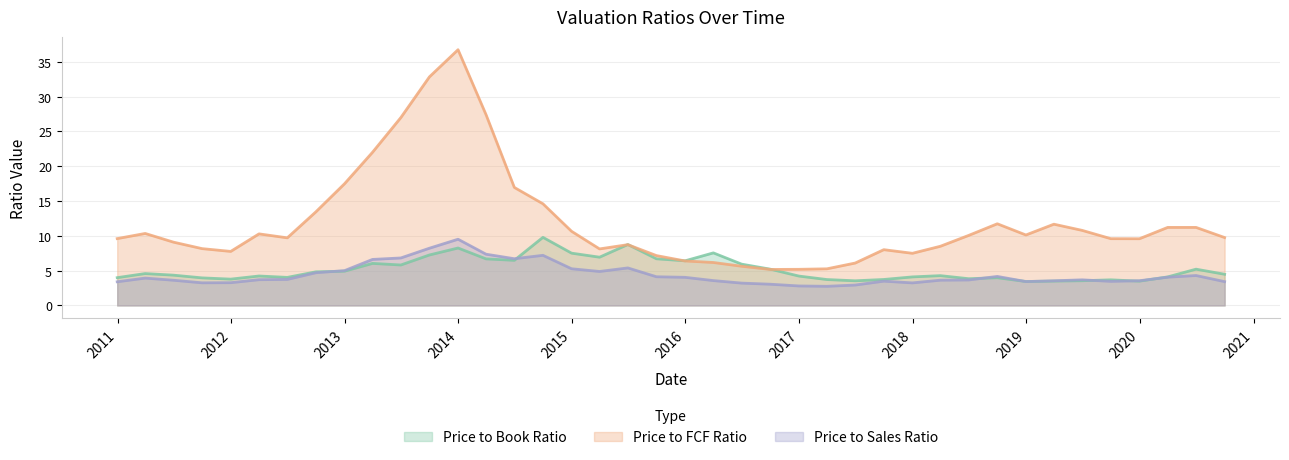

True or false: Price to Sales Ratio and Price to FCF Ratio intersect in this chart.

False